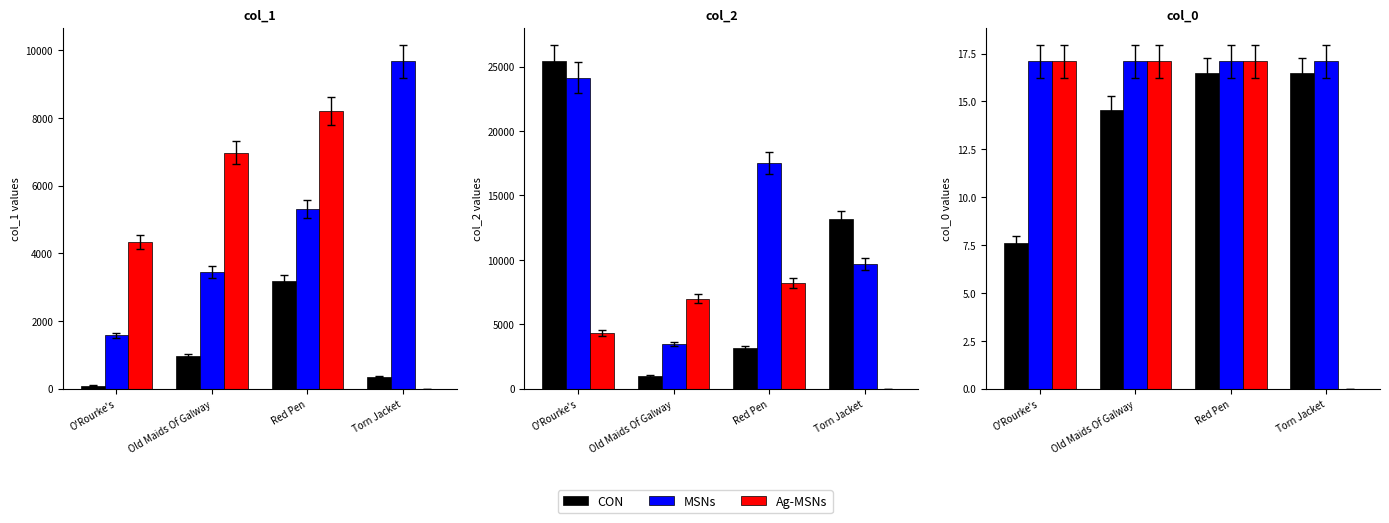

What is the difference between the highest and lowest values at O'Rourke's?

9.5